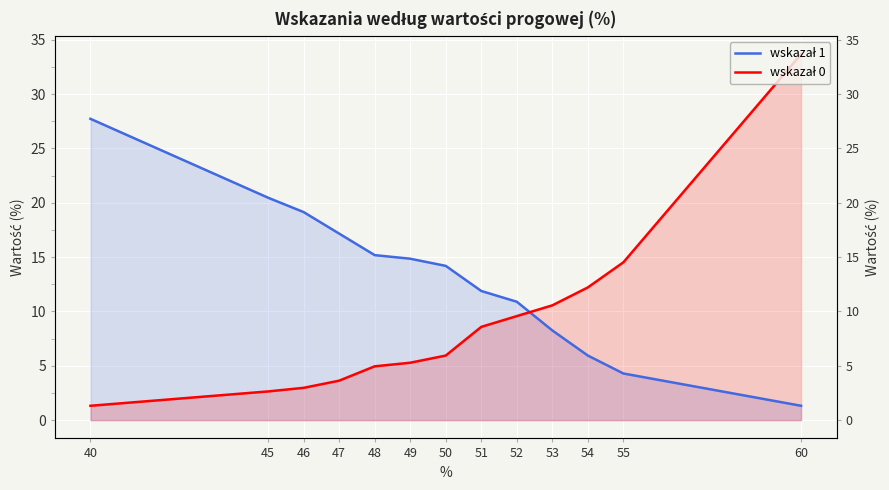

Rank the categories by wskazał 0 value from lowest to highest.

40, 45, 46, 47, 48, 49, 50, 51, 52, 53, 54, 55, 60